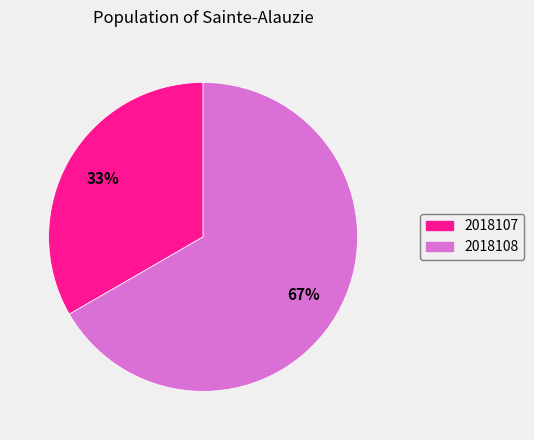

Between 2018107 and 2018108, which is larger?

2018108